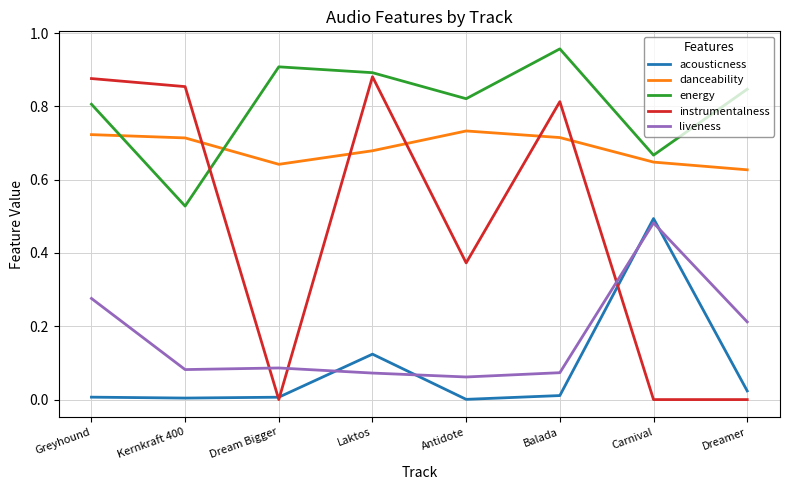

Where is energy nearest to the value 0?

Kernkraft 400